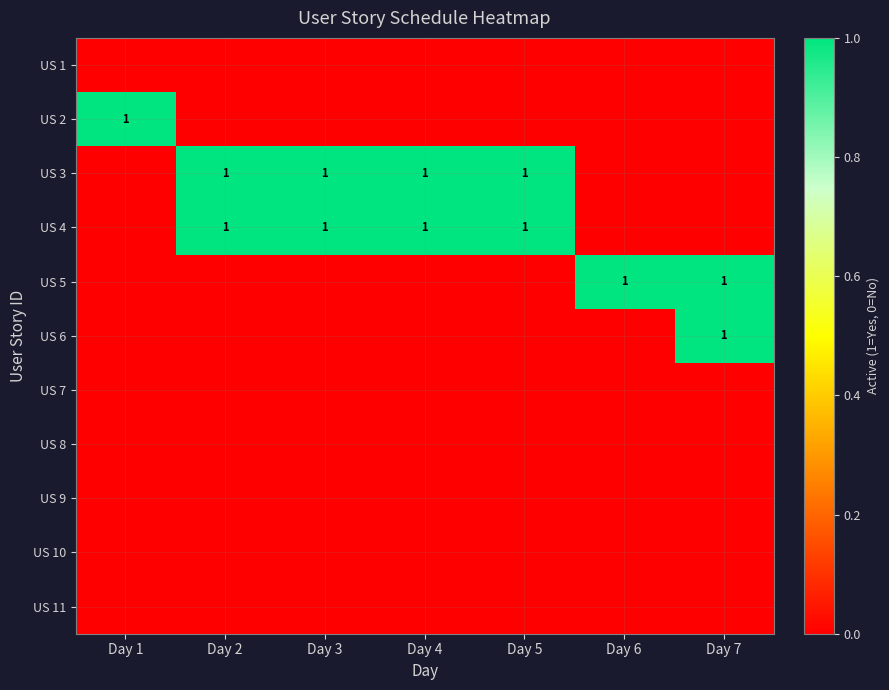

The value of US 3 at Day 4 is 1. True or false?

True